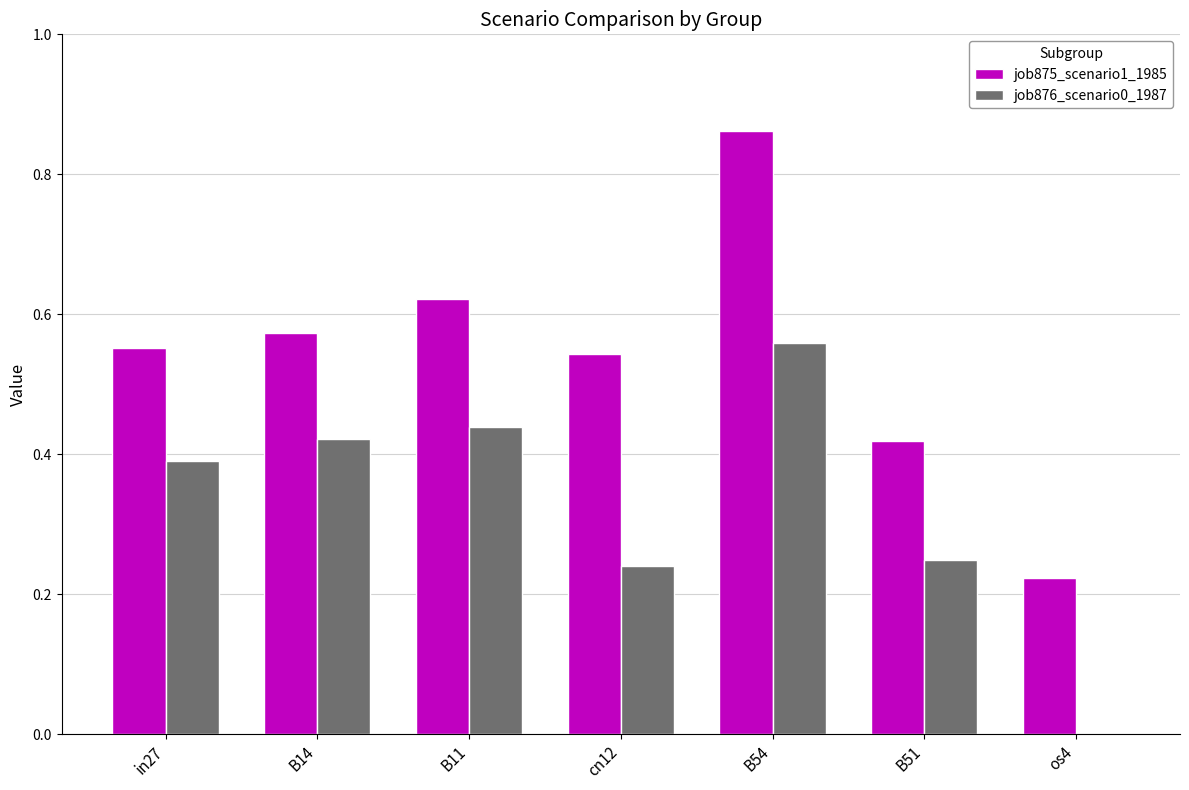

At which category is the sum across all series the highest?

B54